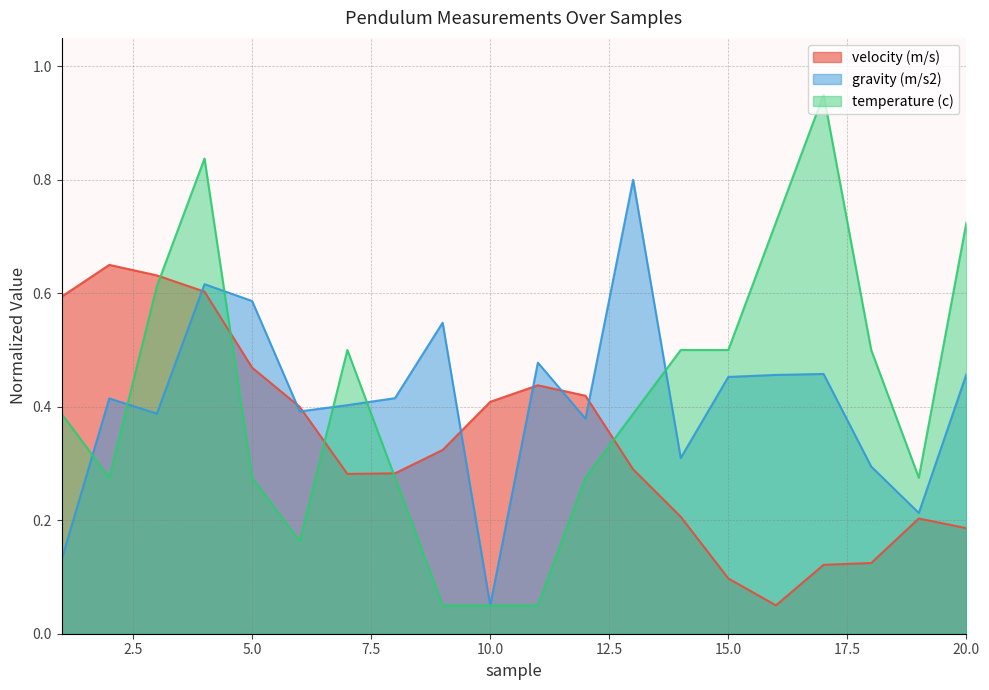

Which series ends up on top after the final intersection of gravity (m/s2) and velocity (m/s)?

gravity (m/s2)